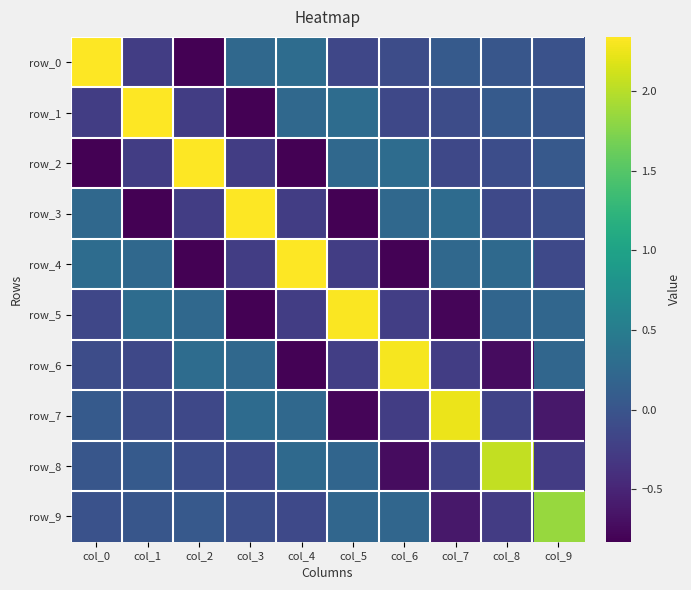

Is it true that row_2 equals -0.3 at col_3?

False